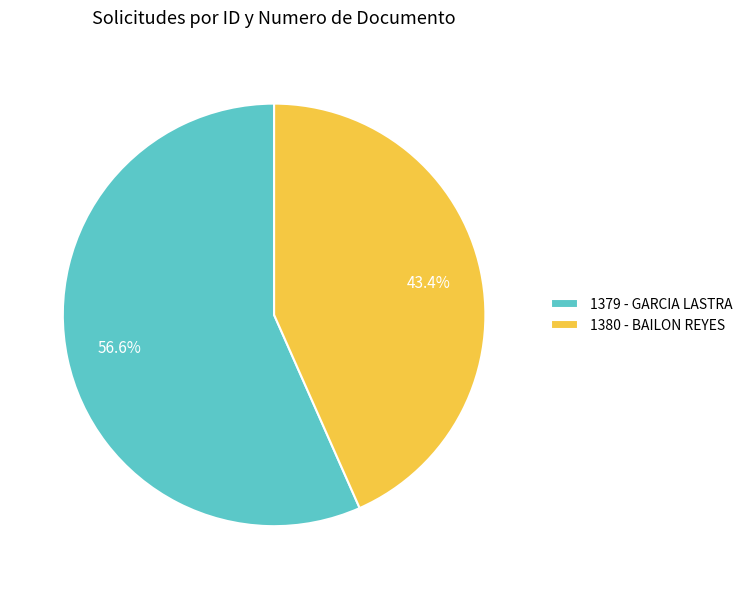

What is the total percentage of 1379 - GARCIA LASTRA and 1380 - BAILON REYES?

100.0%